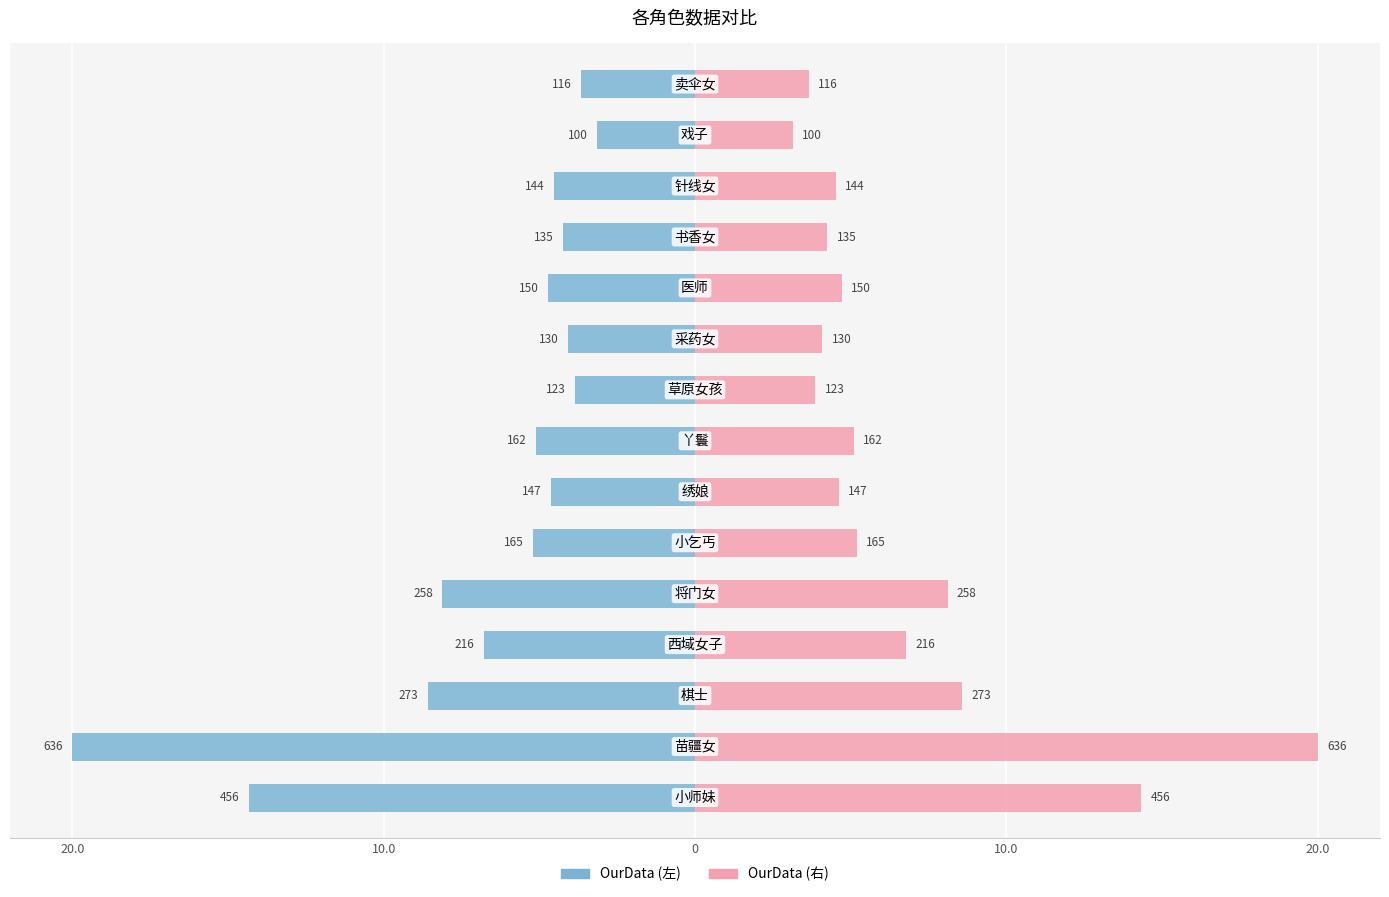

What is the value of the OurData (左) bar at the 2nd from the left?

-20.0